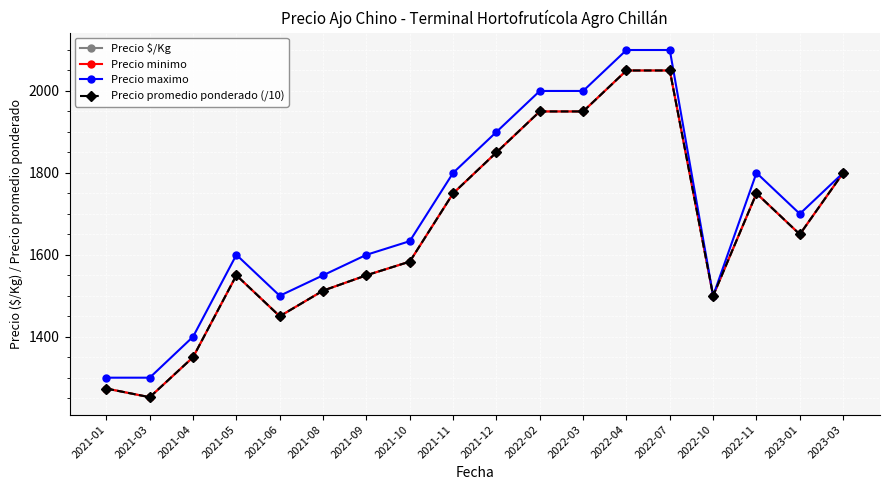

What is the sum of all Precio promedio ponderado (/10) values?

29821.7